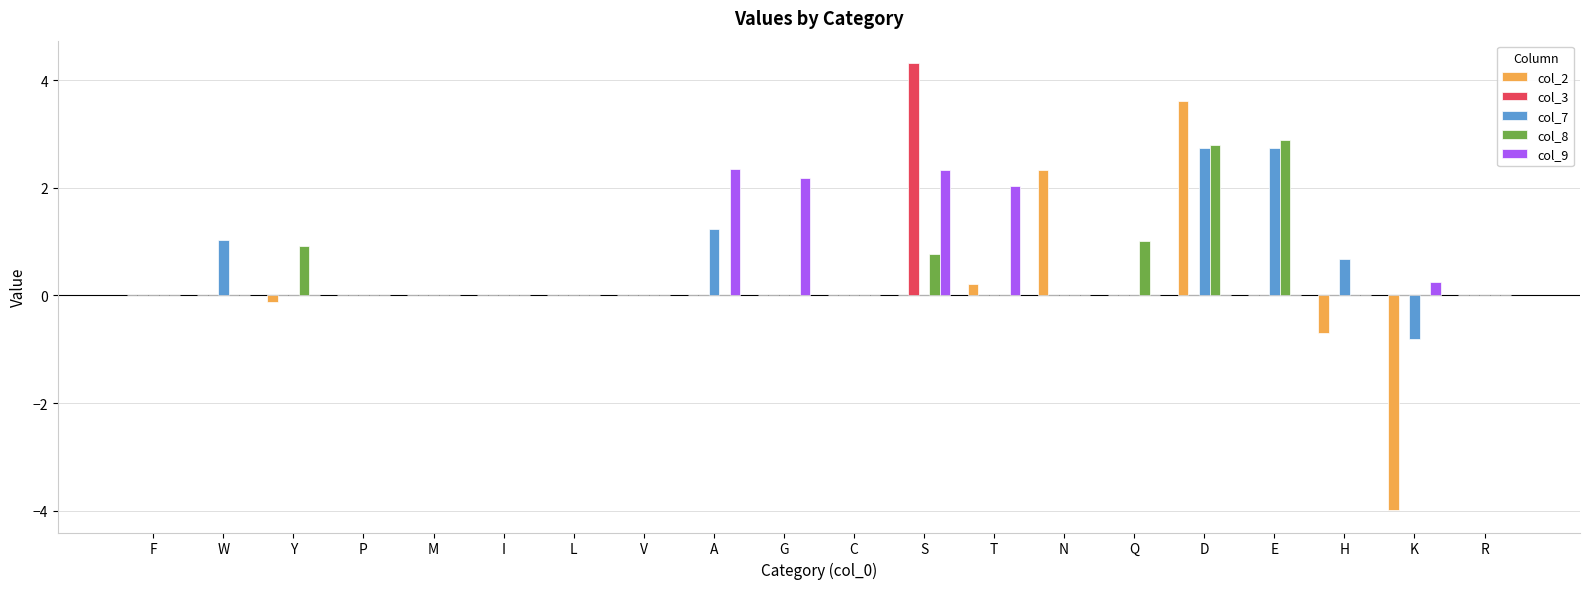

What is the greatest value displayed?

4.3